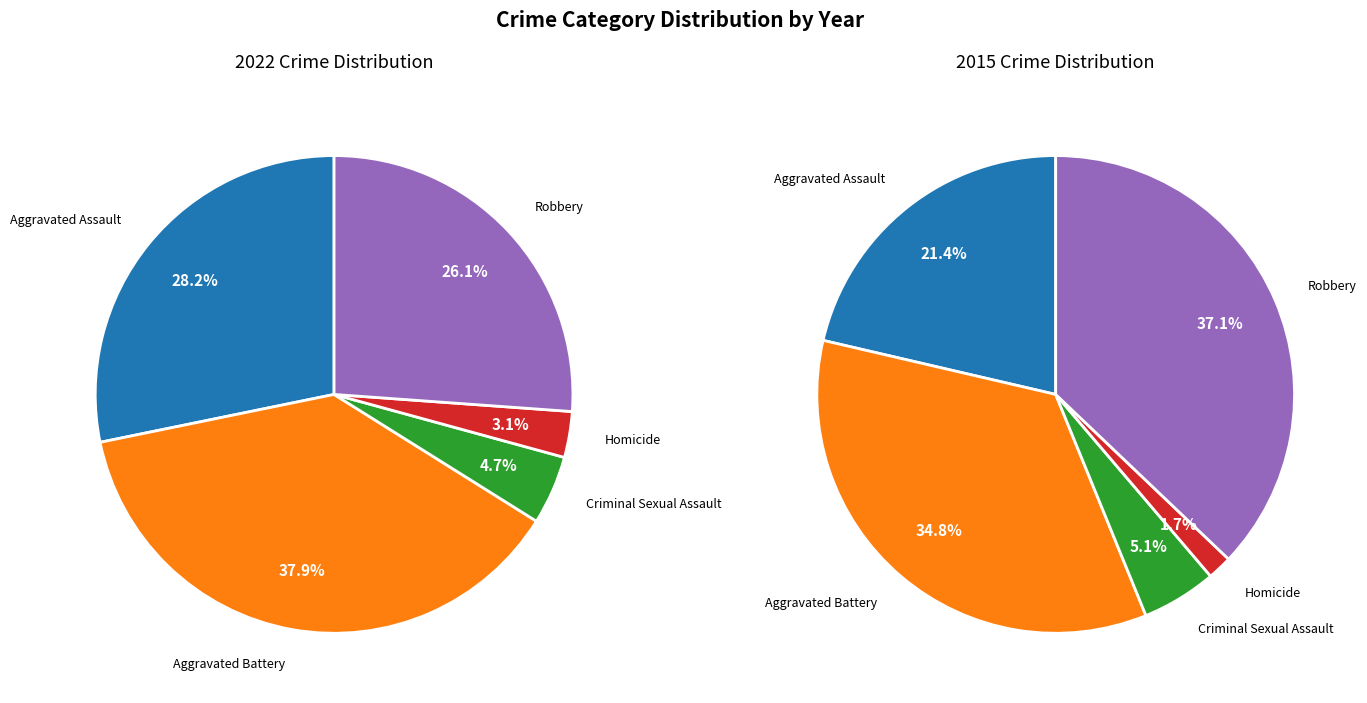

Is there any slice that represents more than half of the pie?

No